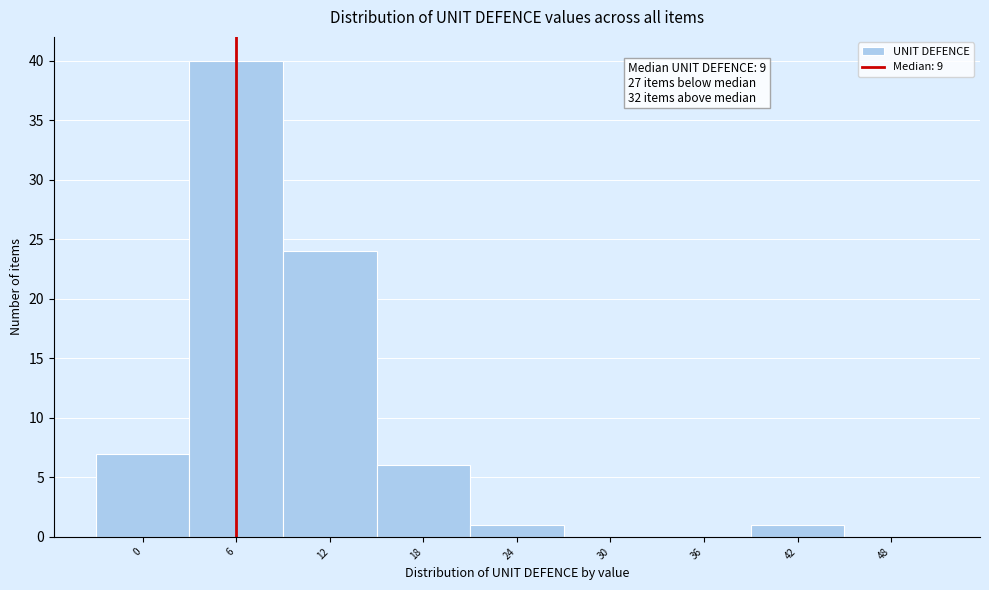

Reading left to right, transcribe all the data shown in this chart.

0=7	6=40	12=24	18=6	24=1	30=0	36=0	42=1	48=0